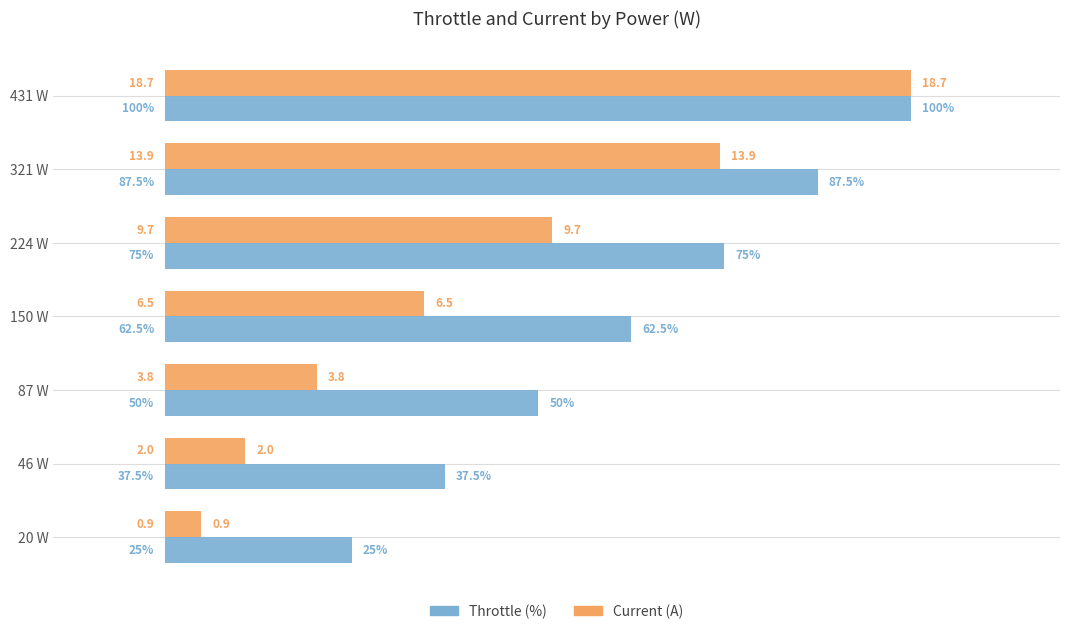

At which label does Current (A) reach its minimum?

20 W